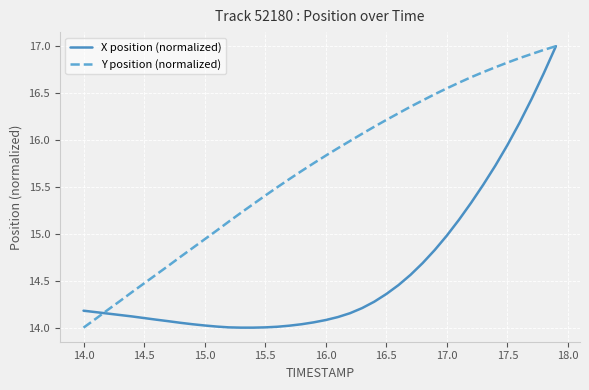

Which series has the largest total across all categories?

Y position (normalized)